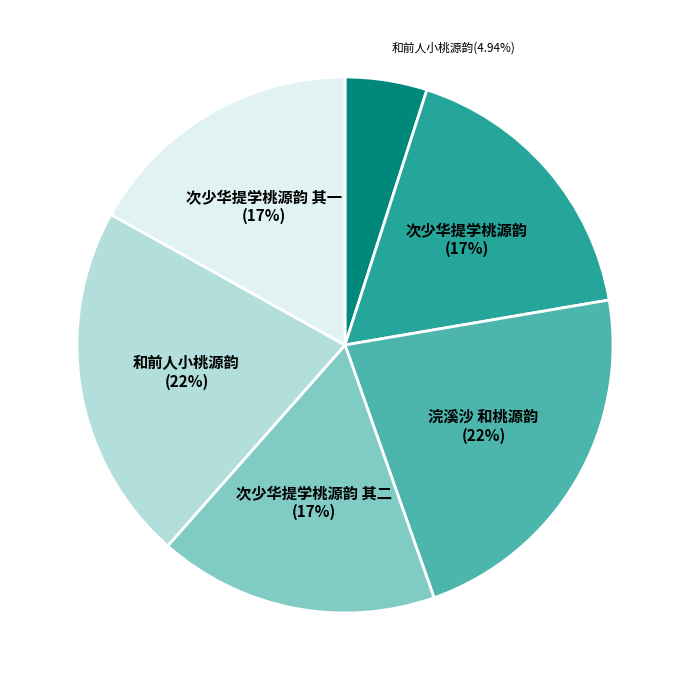

Is there any slice that represents more than half of the pie?

No